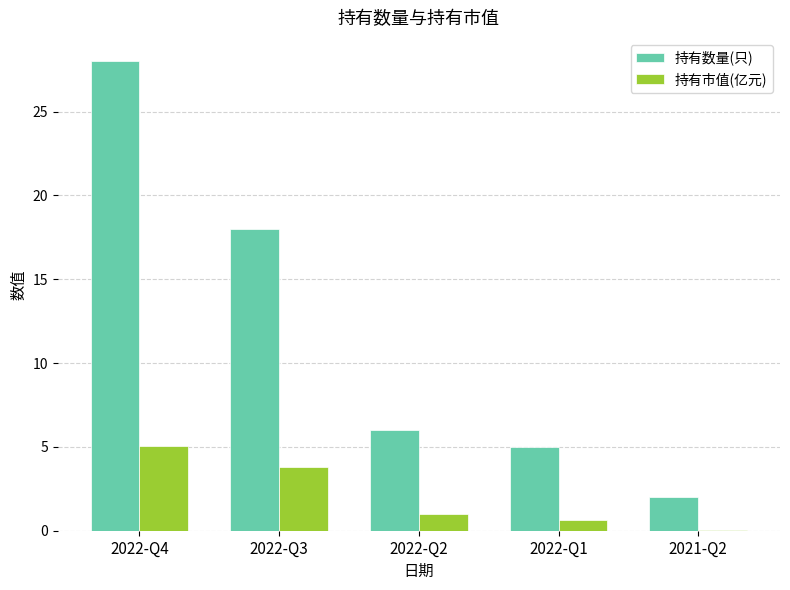

Is it true that 持有数量(只) equals 28.0 at 2022-Q4?

True